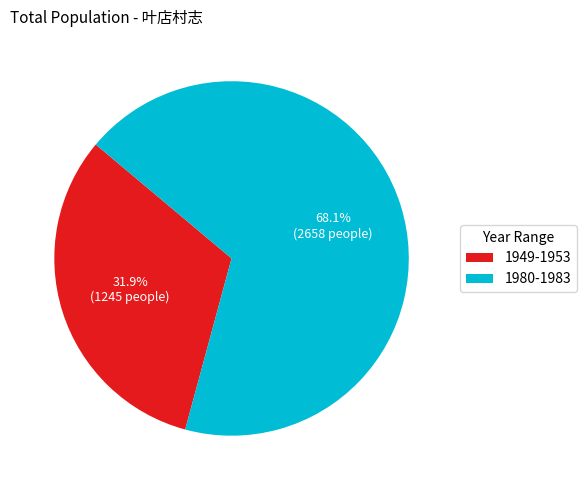

Rank the categories by value from lowest to highest.

1949-1953, 1980-1983